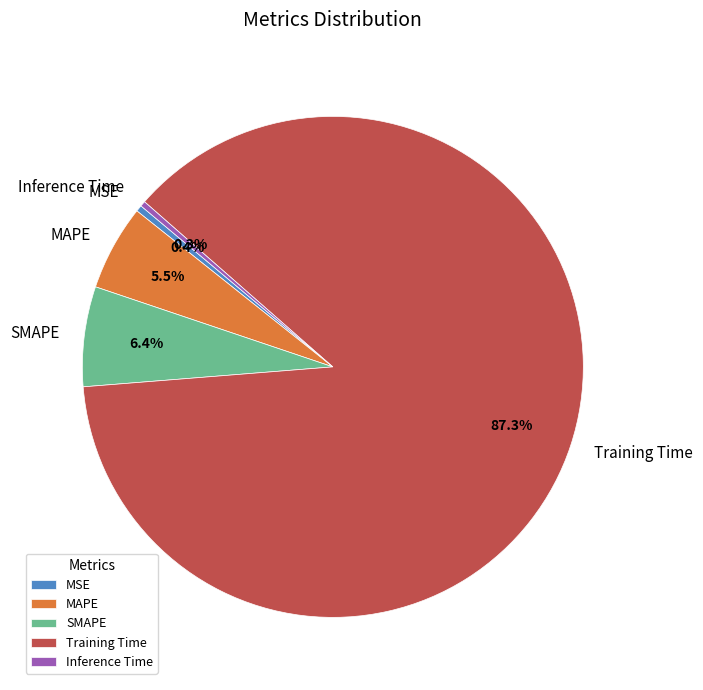

How many slices are in this pie chart?

5